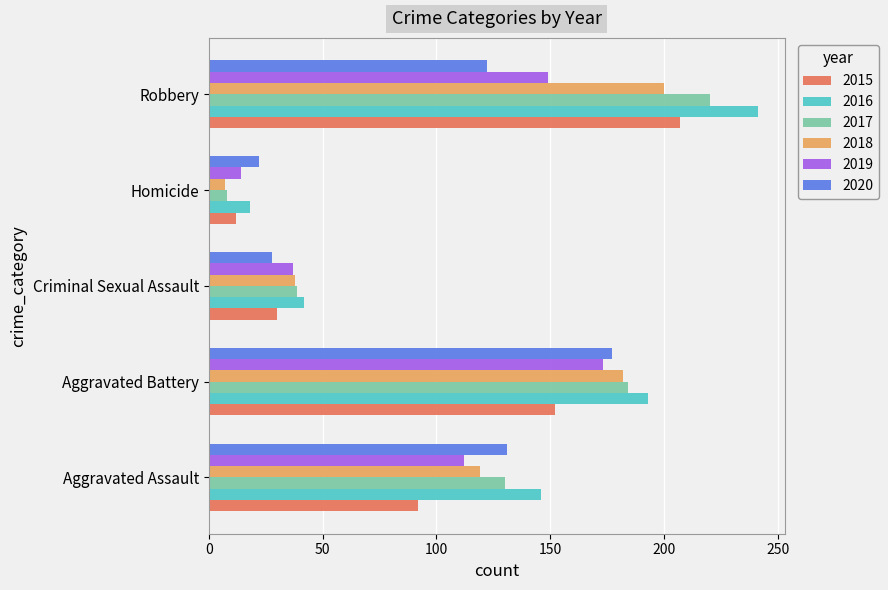

What is the minimum value for 2017?

8